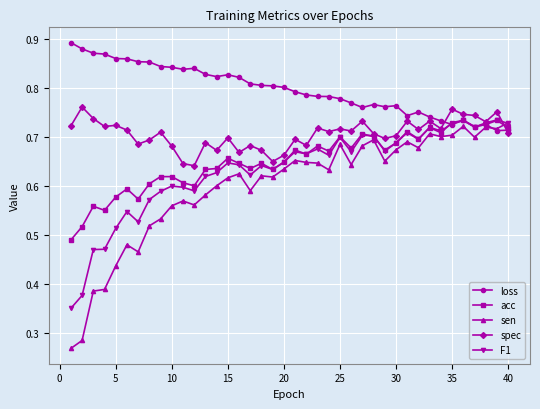

Which series has the largest total across all categories?

loss